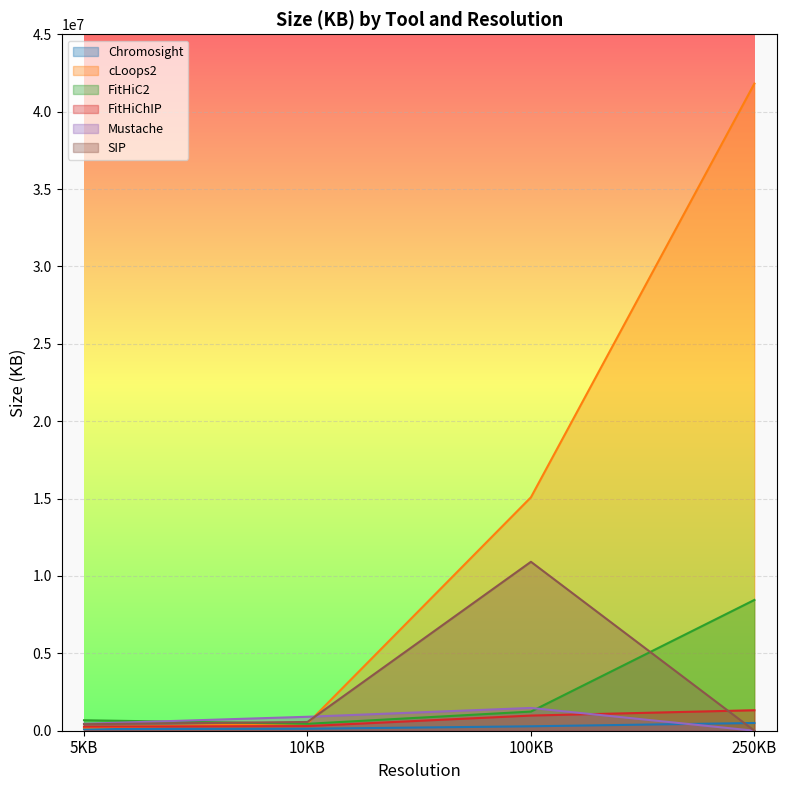

What is the sum of all cLoops2 values?

57571781.9